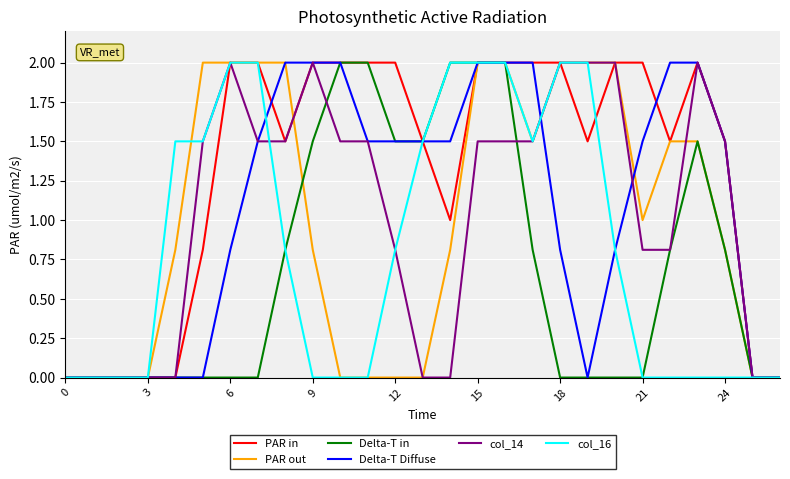

What is the highest value of the PAR in series?

2.0